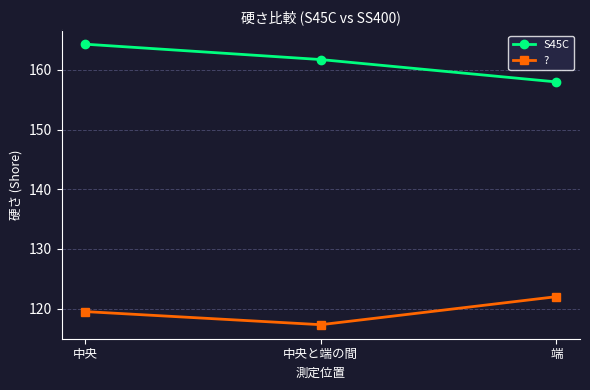

What is the difference between the maximum and minimum values in the ? series?

4.7